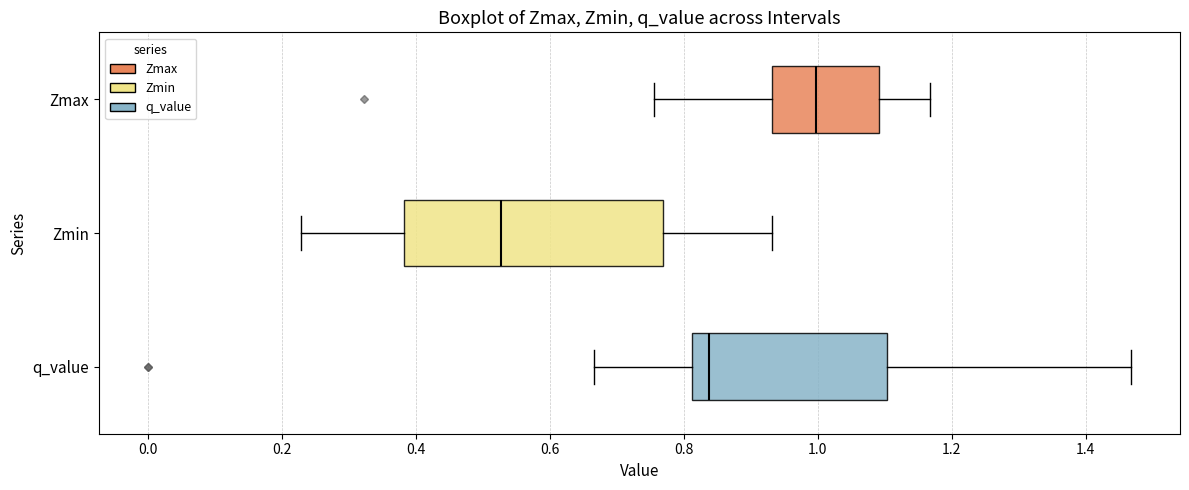

Reading bottom to top, read every box against the x-axis: the position of its median line, the range the box covers, and the ends of its whiskers. The values are not printed on the chart, so give them approximately, as read against the axis.

q_value: median 0.84, box 0.82 to 1.10, whiskers 0.66 to 1.46
Zmin: median 0.52, box 0.38 to 0.76, whiskers 0.22 to 0.94
Zmax: median 1.00, box 0.94 to 1.10, whiskers 0.76 to 1.16